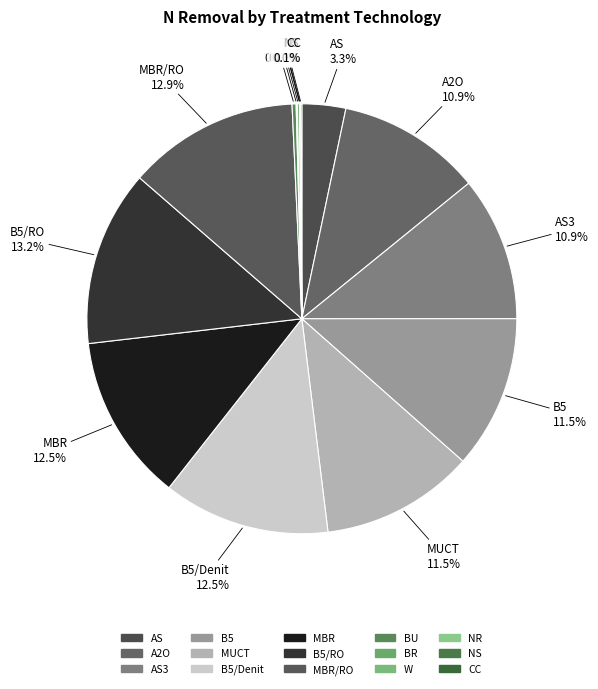

Does any single category account for the majority?

No